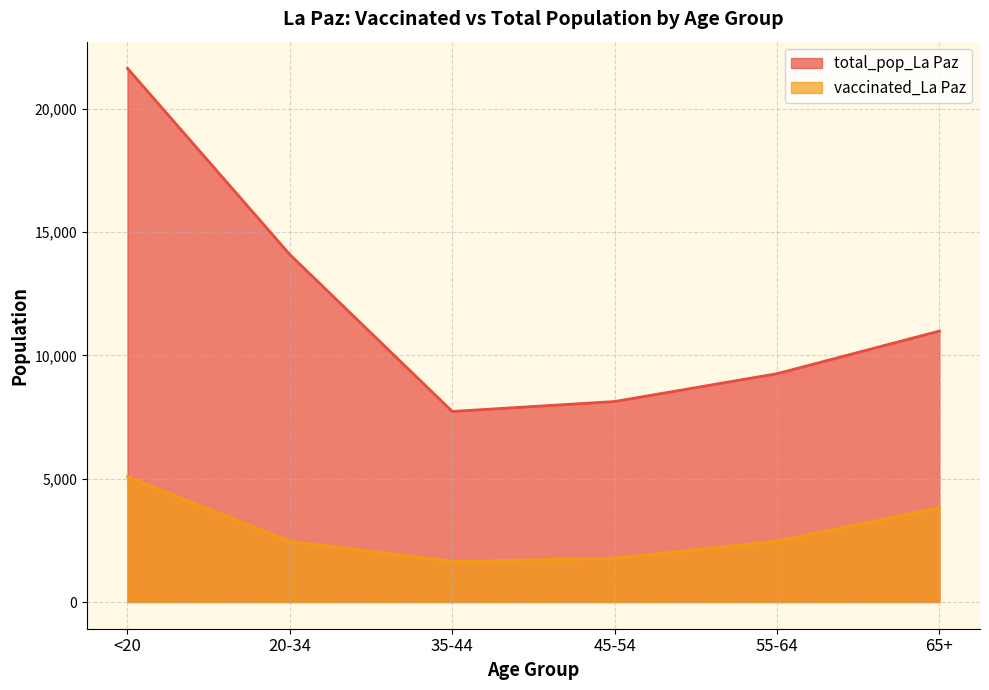

Rank the series by their average value, from lowest to highest.

vaccinated_La Paz, total_pop_La Paz